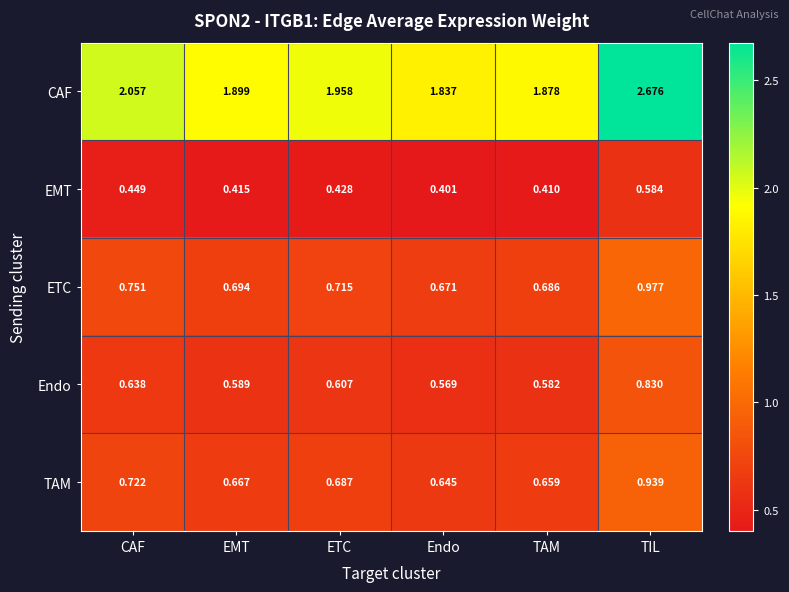

At which category does the chart reach its peak across all series?

TIL